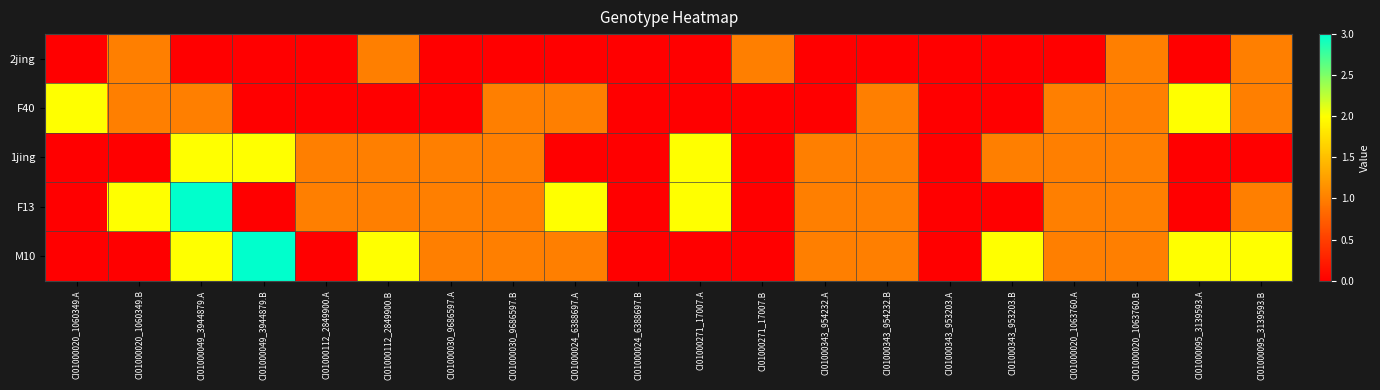

Rank the series by their maximum value, from highest to lowest.

F13, M10, F40, 1jing, 2jing